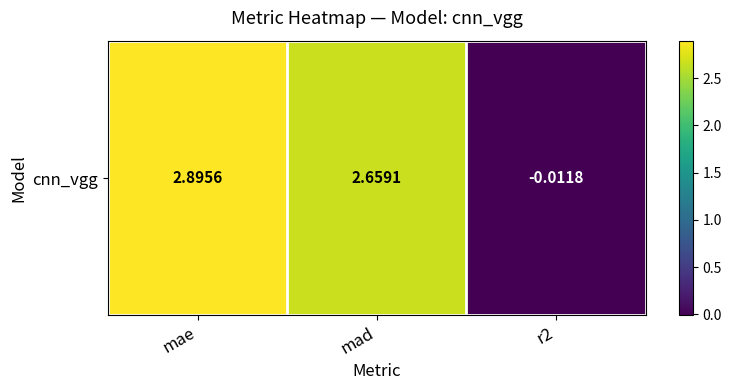

What is the sum of all values?

5.5